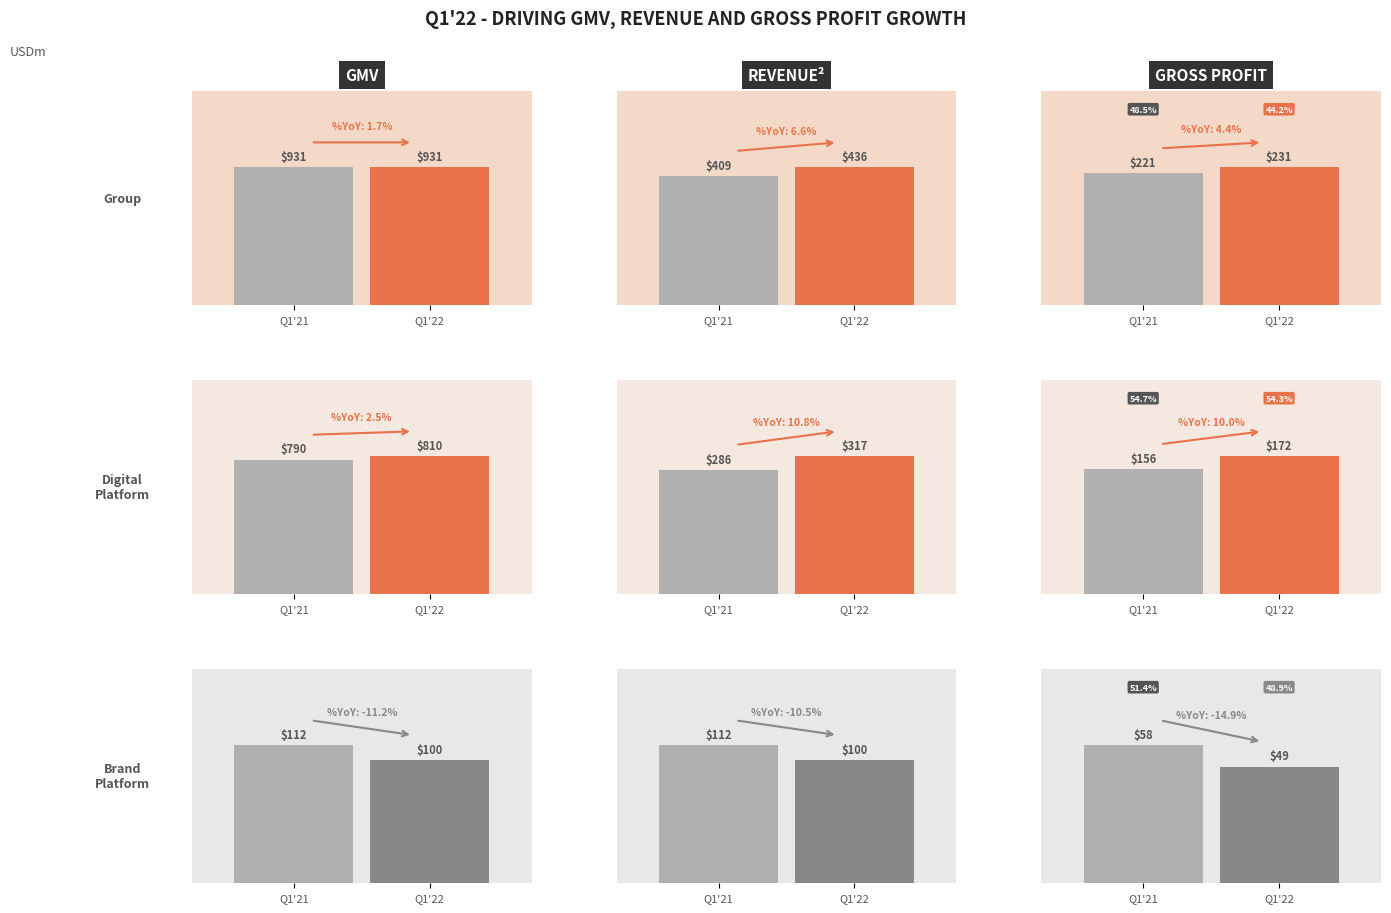

At how many categories does at least one series exceed 182?

5